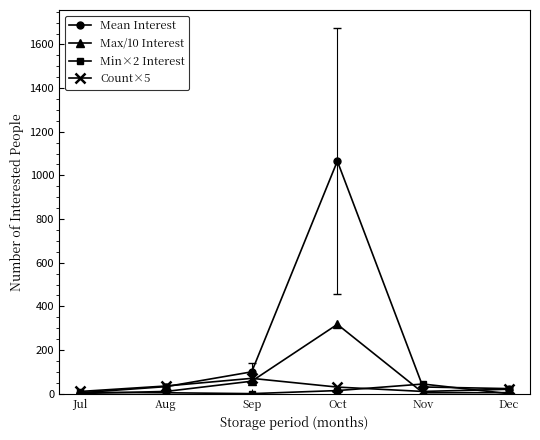

Is this an area chart (filled region under the line)?

No